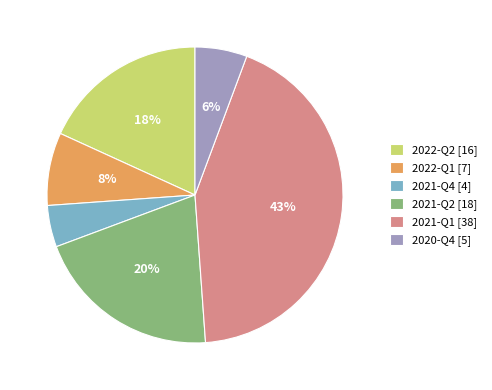

Which category has the biggest portion of the pie?

2021-Q1